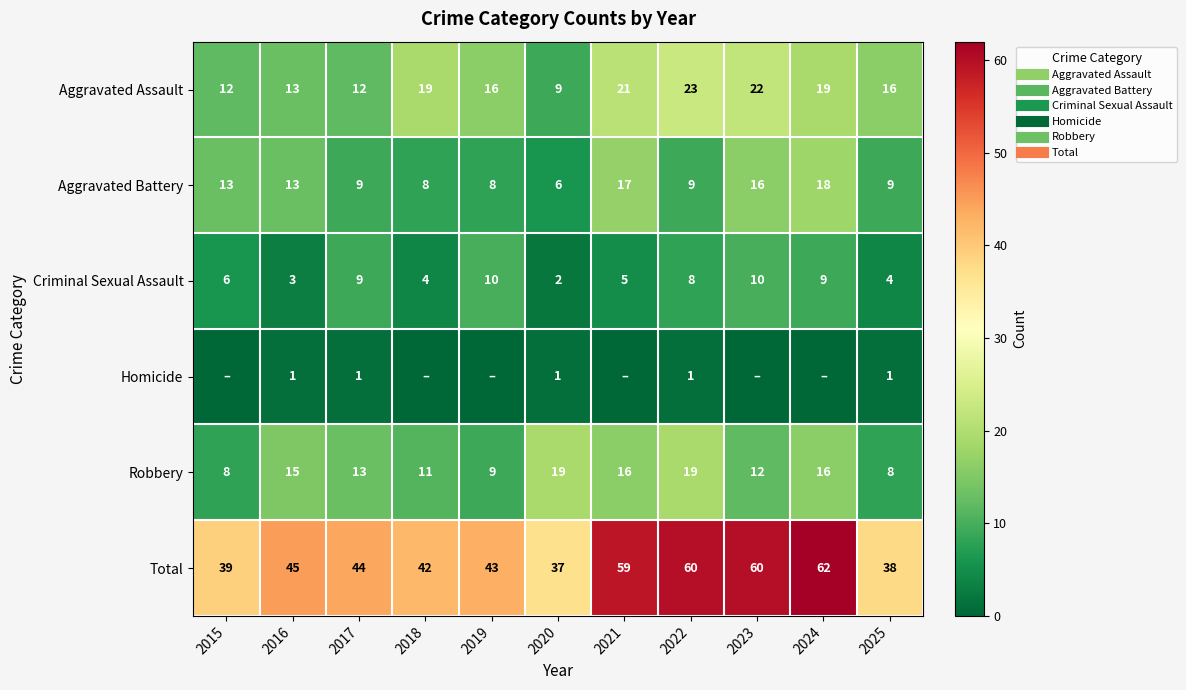

What is the sum of the Total values at 2025 and 2023?

98